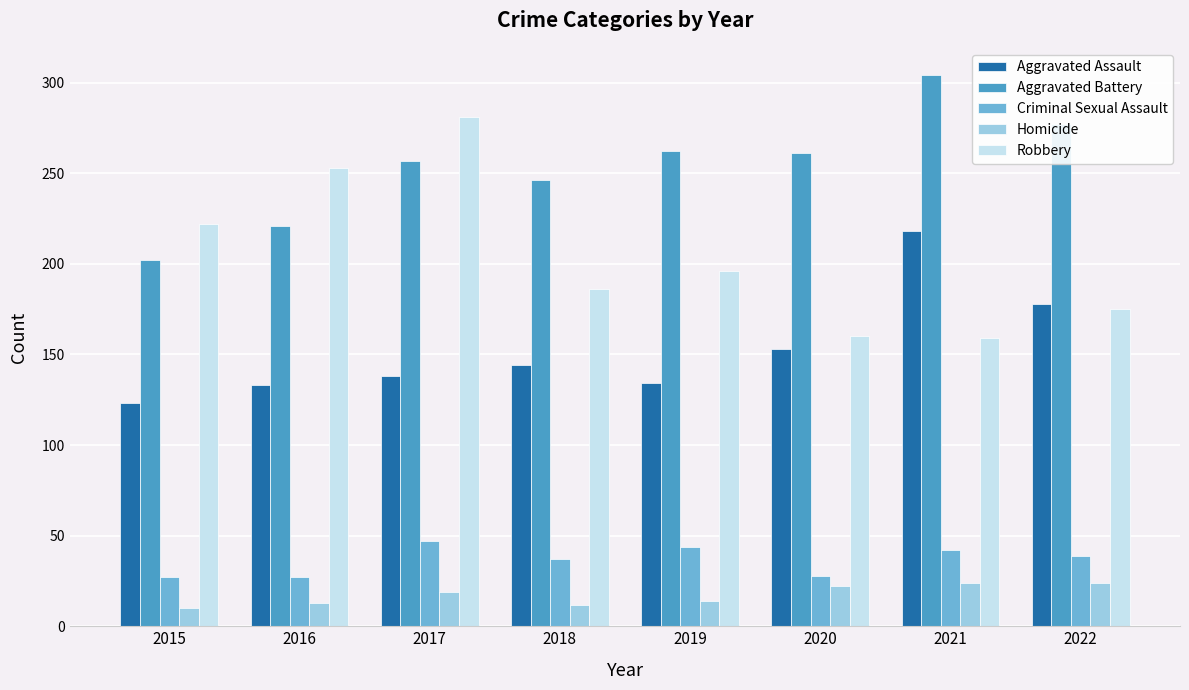

What are all the series names shown in the legend?

Aggravated Assault, Aggravated Battery, Criminal Sexual Assault, Homicide, Robbery